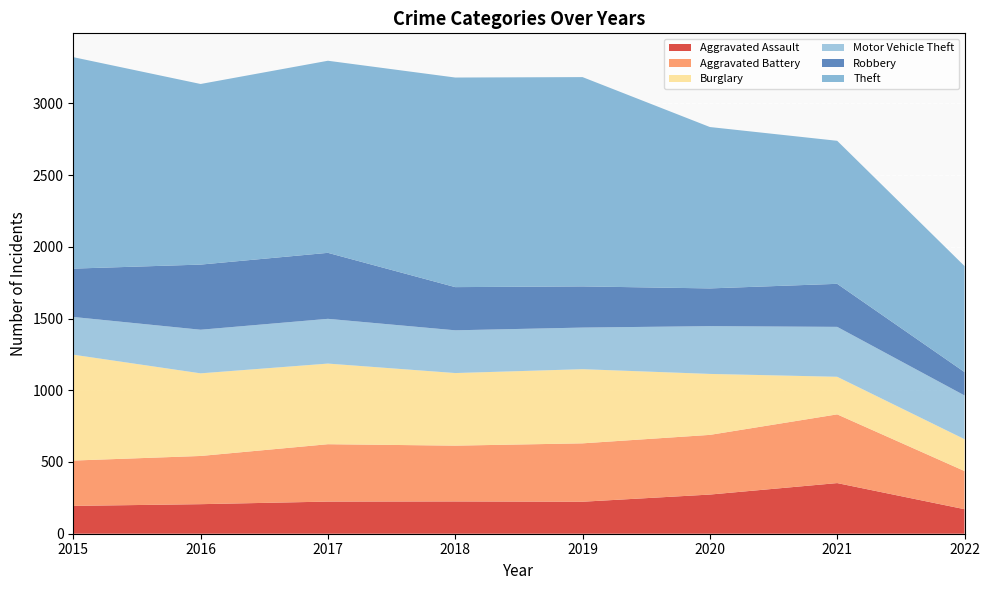

Does the chart display data point markers on the line(s)?

No